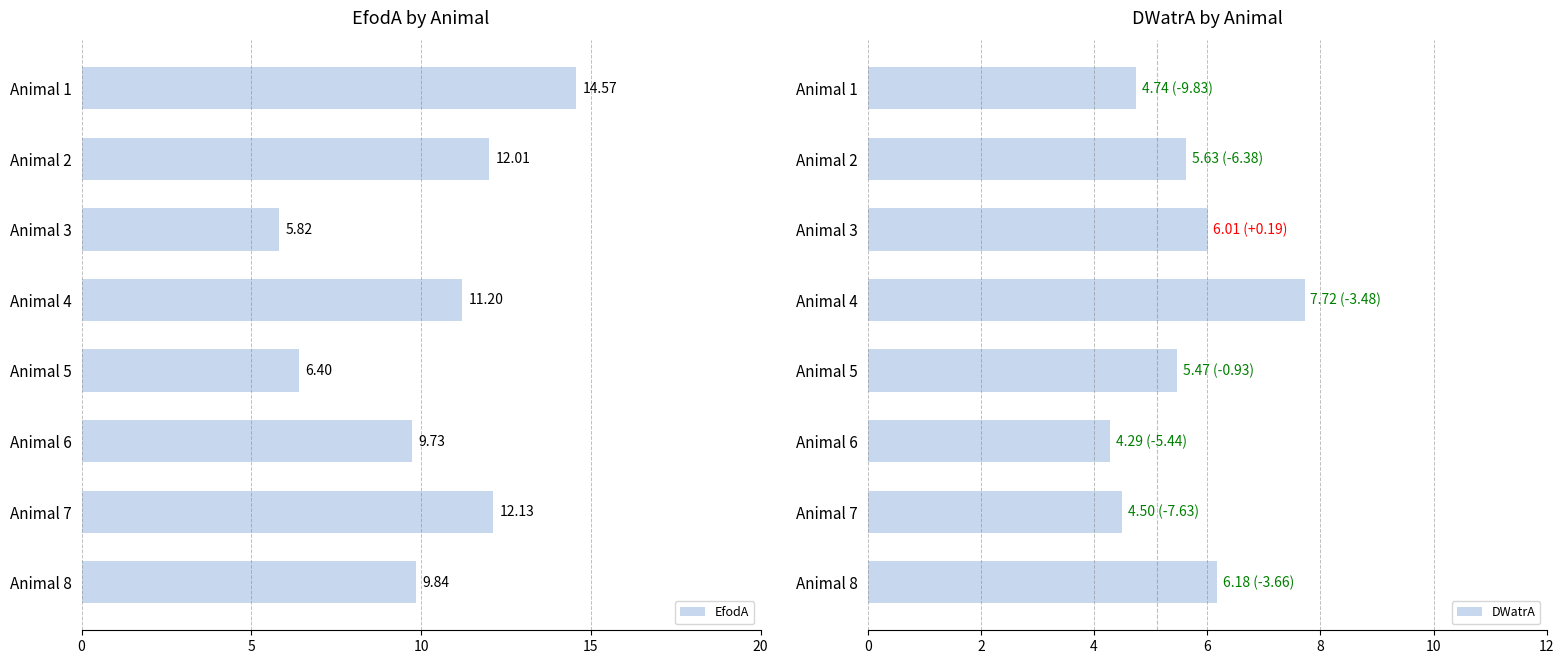

What is the average value of the EfodA series?

10.2